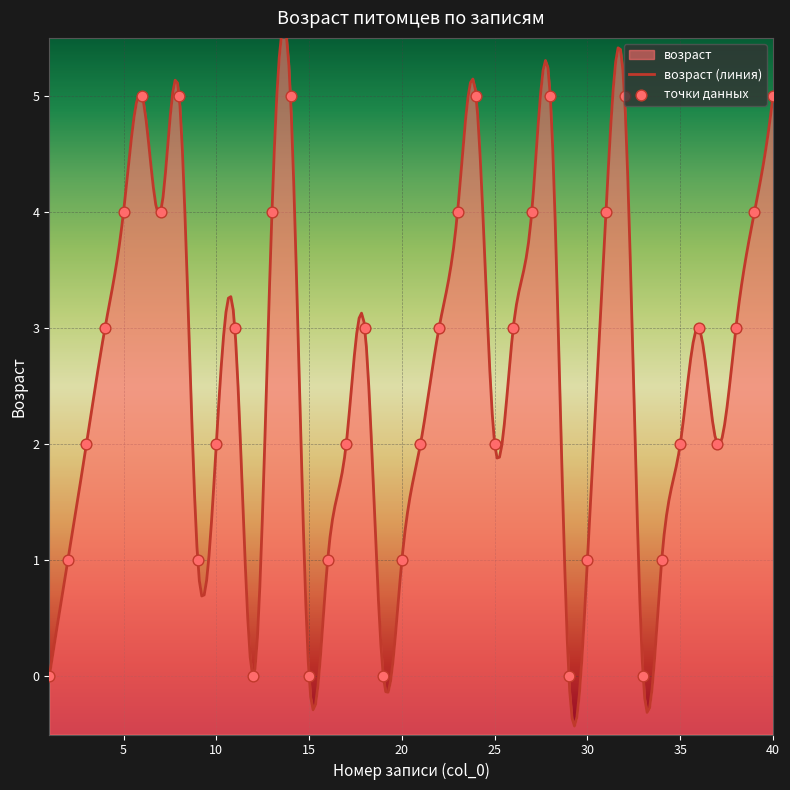

Which has a higher value, 17 or 40?

40